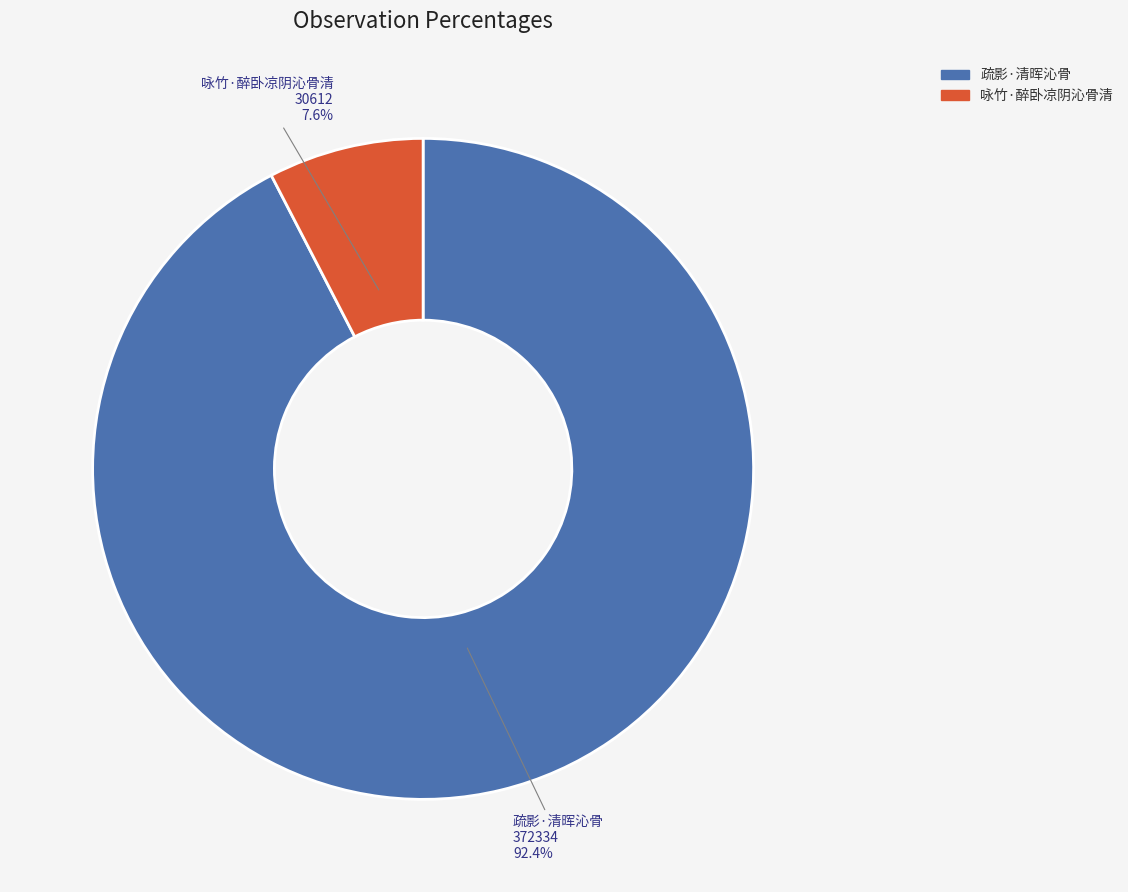

Is 咏竹·醉卧凉阴沁骨清 the majority of the pie?

No